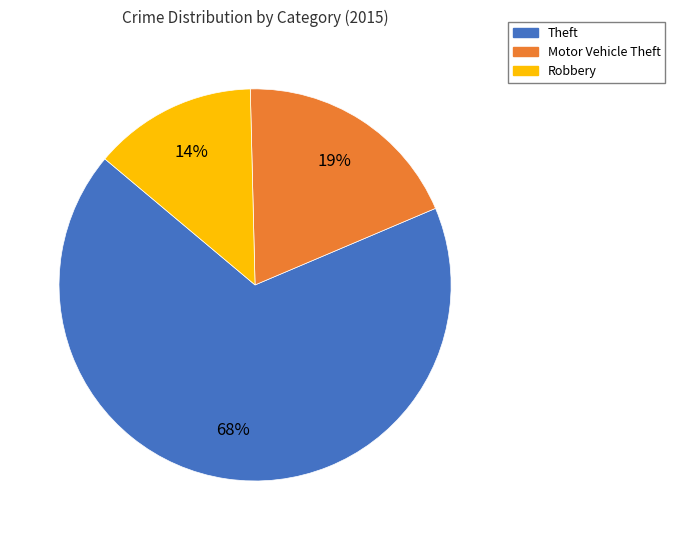

How many slices are in this pie chart?

3